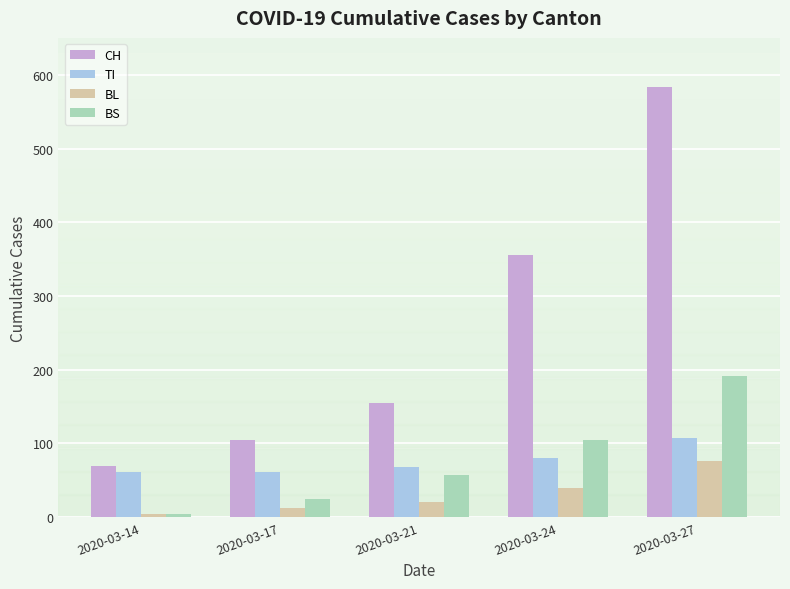

List the labels in order of BL value, smallest first.

2020-03-14, 2020-03-17, 2020-03-21, 2020-03-24, 2020-03-27